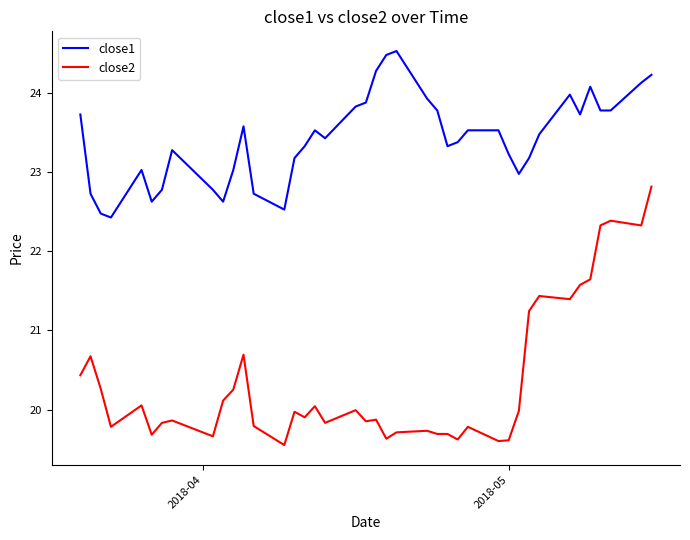

List the series in order of their peak value, lowest first.

close2, close1